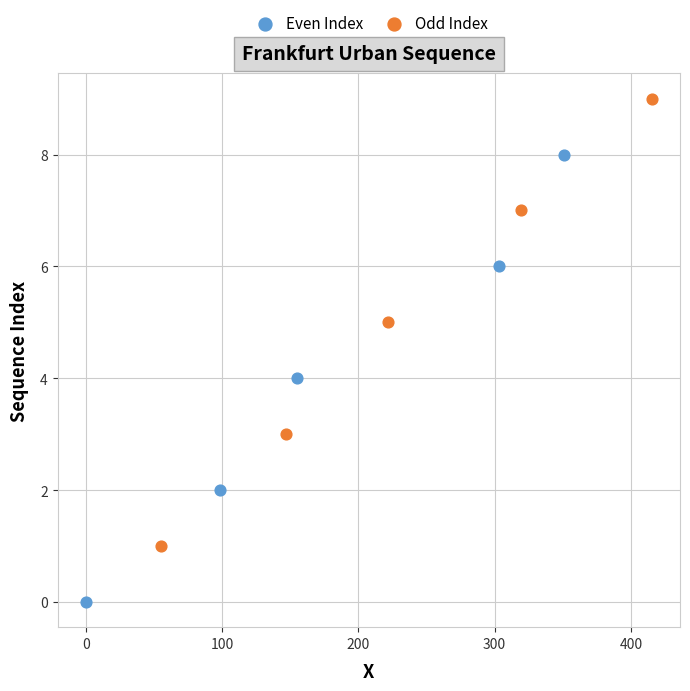

Which series reaches the maximum Y coordinate?

Odd Index